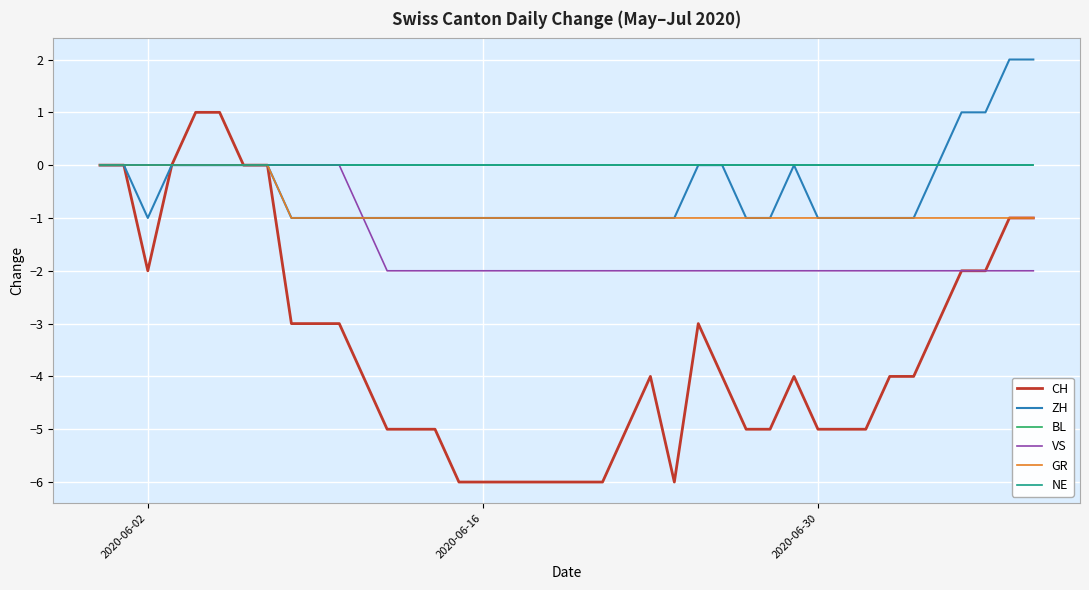

Is this an area chart (filled region under the line)?

No